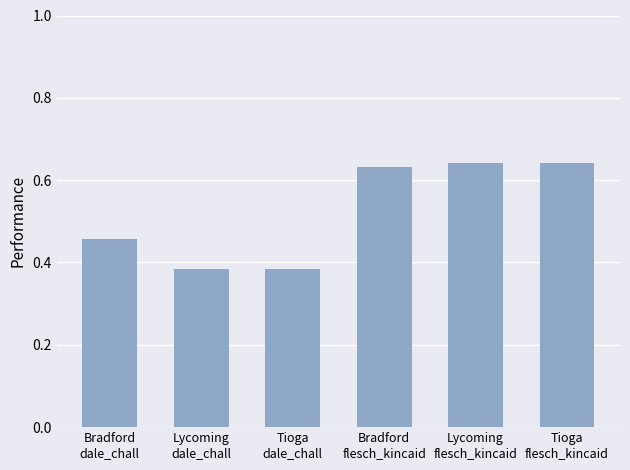

True or false: the data shows 0.9 at Bradford
flesch_kincaid.

False